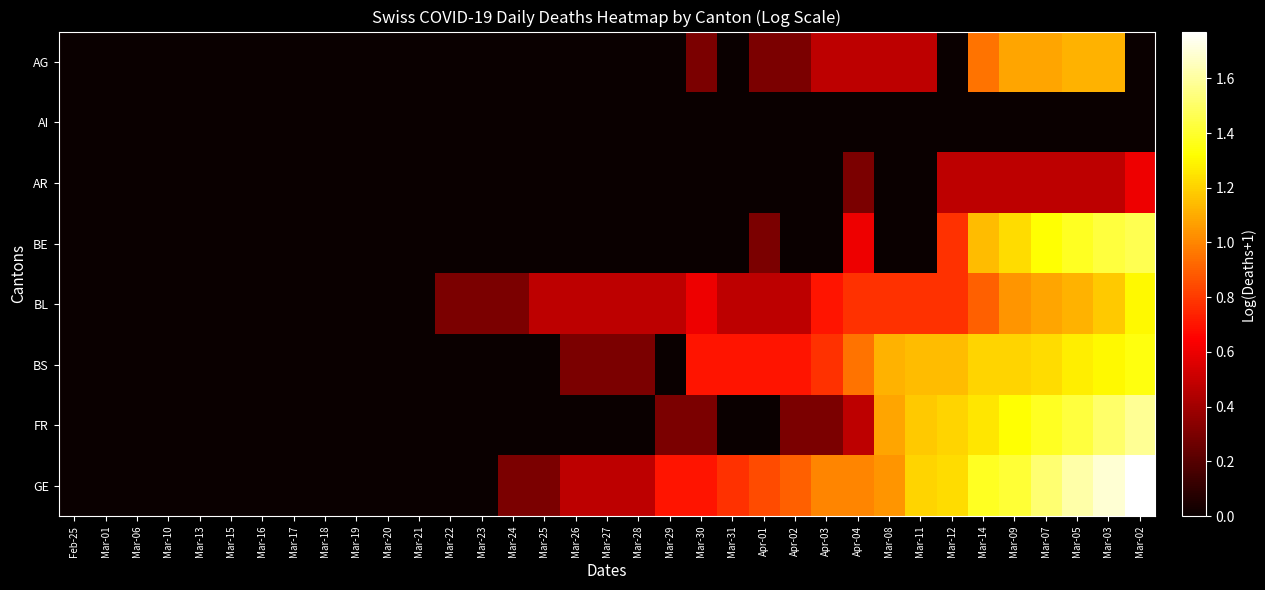

Reading left to right, transcribe all the data shown in this chart.

AG: Feb-25=0.0	Mar-01=0.0	Mar-06=0.0	Mar-10=0.0	Mar-13=0.0	Mar-15=0.0	Mar-16=0.0	Mar-17=0.0	Mar-18=0.0	Mar-19=0.0	Mar-20=0.0	Mar-21=0.0	Mar-22=0.0	Mar-23=0.0	Mar-24=0.0	Mar-25=0.0	Mar-26=0.0	Mar-27=0.0	Mar-28=0.0	Mar-29=0.0	Mar-30=0.3	Mar-31=0.0	Apr-01=0.3	Apr-02=0.3	Apr-03=0.5	Apr-04=0.5	Mar-08=0.5	Mar-11=0.5	Mar-12=0.0	Mar-14=1.0	Mar-09=1.1	Mar-07=1.1	Mar-05=1.1	Mar-03=1.1	Mar-02=0.0
AI: Feb-25=0.0	Mar-01=0.0	Mar-06=0.0	Mar-10=0.0	Mar-13=0.0	Mar-15=0.0	Mar-16=0.0	Mar-17=0.0	Mar-18=0.0	Mar-19=0.0	Mar-20=0.0	Mar-21=0.0	Mar-22=0.0	Mar-23=0.0	Mar-24=0.0	Mar-25=0.0	Mar-26=0.0	Mar-27=0.0	Mar-28=0.0	Mar-29=0.0	Mar-30=0.0	Mar-31=0.0	Apr-01=0.0	Apr-02=0.0	Apr-03=0.0	Apr-04=0.0	Mar-08=0.0	Mar-11=0.0	Mar-12=0.0	Mar-14=0.0	Mar-09=0.0	Mar-07=0.0	Mar-05=0.0	Mar-03=0.0	Mar-02=0.0
AR: Feb-25=0.0	Mar-01=0.0	Mar-06=0.0	Mar-10=0.0	Mar-13=0.0	Mar-15=0.0	Mar-16=0.0	Mar-17=0.0	Mar-18=0.0	Mar-19=0.0	Mar-20=0.0	Mar-21=0.0	Mar-22=0.0	Mar-23=0.0	Mar-24=0.0	Mar-25=0.0	Mar-26=0.0	Mar-27=0.0	Mar-28=0.0	Mar-29=0.0	Mar-30=0.0	Mar-31=0.0	Apr-01=0.0	Apr-02=0.0	Apr-03=0.0	Apr-04=0.3	Mar-08=0.0	Mar-11=0.0	Mar-12=0.5	Mar-14=0.5	Mar-09=0.5	Mar-07=0.5	Mar-05=0.5	Mar-03=0.5	Mar-02=0.6
BE: Feb-25=0.0	Mar-01=0.0	Mar-06=0.0	Mar-10=0.0	Mar-13=0.0	Mar-15=0.0	Mar-16=0.0	Mar-17=0.0	Mar-18=0.0	Mar-19=0.0	Mar-20=0.0	Mar-21=0.0	Mar-22=0.0	Mar-23=0.0	Mar-24=0.0	Mar-25=0.0	Mar-26=0.0	Mar-27=0.0	Mar-28=0.0	Mar-29=0.0	Mar-30=0.0	Mar-31=0.0	Apr-01=0.3	Apr-02=0.0	Apr-03=0.0	Apr-04=0.6	Mar-08=0.0	Mar-11=0.0	Mar-12=0.8	Mar-14=1.1	Mar-09=1.2	Mar-07=1.3	Mar-05=1.4	Mar-03=1.4	Mar-02=1.5
BL: Feb-25=0.0	Mar-01=0.0	Mar-06=0.0	Mar-10=0.0	Mar-13=0.0	Mar-15=0.0	Mar-16=0.0	Mar-17=0.0	Mar-18=0.0	Mar-19=0.0	Mar-20=0.0	Mar-21=0.0	Mar-22=0.3	Mar-23=0.3	Mar-24=0.3	Mar-25=0.5	Mar-26=0.5	Mar-27=0.5	Mar-28=0.5	Mar-29=0.5	Mar-30=0.6	Mar-31=0.5	Apr-01=0.5	Apr-02=0.5	Apr-03=0.7	Apr-04=0.8	Mar-08=0.8	Mar-11=0.8	Mar-12=0.8	Mar-14=0.9	Mar-09=1.0	Mar-07=1.1	Mar-05=1.1	Mar-03=1.2	Mar-02=1.3
BS: Feb-25=0.0	Mar-01=0.0	Mar-06=0.0	Mar-10=0.0	Mar-13=0.0	Mar-15=0.0	Mar-16=0.0	Mar-17=0.0	Mar-18=0.0	Mar-19=0.0	Mar-20=0.0	Mar-21=0.0	Mar-22=0.0	Mar-23=0.0	Mar-24=0.0	Mar-25=0.0	Mar-26=0.3	Mar-27=0.3	Mar-28=0.3	Mar-29=0.0	Mar-30=0.7	Mar-31=0.7	Apr-01=0.7	Apr-02=0.7	Apr-03=0.8	Apr-04=1.0	Mar-08=1.1	Mar-11=1.1	Mar-12=1.1	Mar-14=1.2	Mar-09=1.2	Mar-07=1.2	Mar-05=1.3	Mar-03=1.3	Mar-02=1.3
FR: Feb-25=0.0	Mar-01=0.0	Mar-06=0.0	Mar-10=0.0	Mar-13=0.0	Mar-15=0.0	Mar-16=0.0	Mar-17=0.0	Mar-18=0.0	Mar-19=0.0	Mar-20=0.0	Mar-21=0.0	Mar-22=0.0	Mar-23=0.0	Mar-24=0.0	Mar-25=0.0	Mar-26=0.0	Mar-27=0.0	Mar-28=0.0	Mar-29=0.3	Mar-30=0.3	Mar-31=0.0	Apr-01=0.0	Apr-02=0.3	Apr-03=0.3	Apr-04=0.5	Mar-08=1.1	Mar-11=1.2	Mar-12=1.2	Mar-14=1.3	Mar-09=1.3	Mar-07=1.4	Mar-05=1.4	Mar-03=1.5	Mar-02=1.6
GE: Feb-25=0.0	Mar-01=0.0	Mar-06=0.0	Mar-10=0.0	Mar-13=0.0	Mar-15=0.0	Mar-16=0.0	Mar-17=0.0	Mar-18=0.0	Mar-19=0.0	Mar-20=0.0	Mar-21=0.0	Mar-22=0.0	Mar-23=0.0	Mar-24=0.3	Mar-25=0.3	Mar-26=0.5	Mar-27=0.5	Mar-28=0.5	Mar-29=0.7	Mar-30=0.7	Mar-31=0.8	Apr-01=0.8	Apr-02=0.9	Apr-03=1.0	Apr-04=1.0	Mar-08=1.0	Mar-11=1.2	Mar-12=1.2	Mar-14=1.4	Mar-09=1.4	Mar-07=1.5	Mar-05=1.6	Mar-03=1.7	Mar-02=1.8